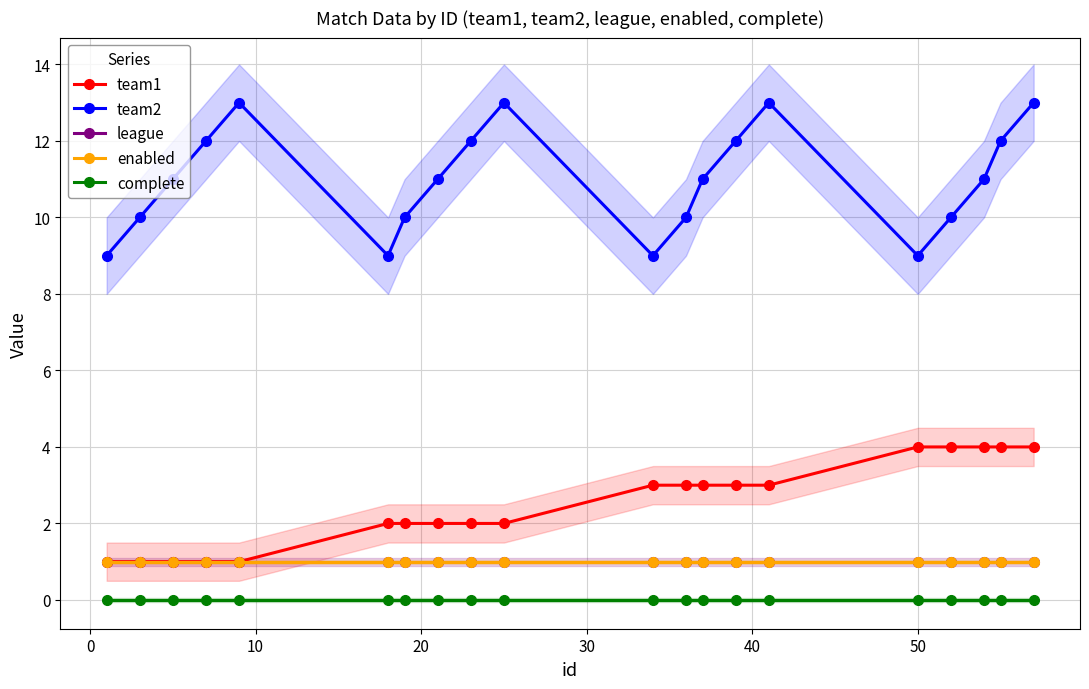

True or false: complete and team1 intersect in this chart.

False